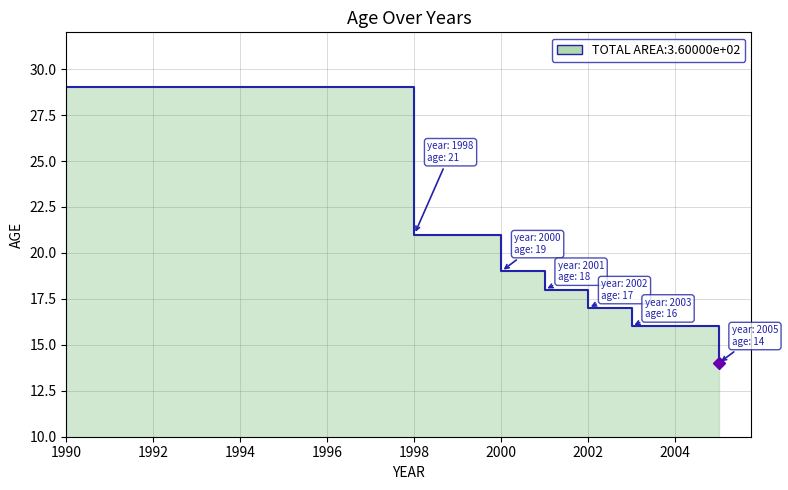

Reading left to right, list all the values displayed in this chart.

29	21	19	18	17	16	14